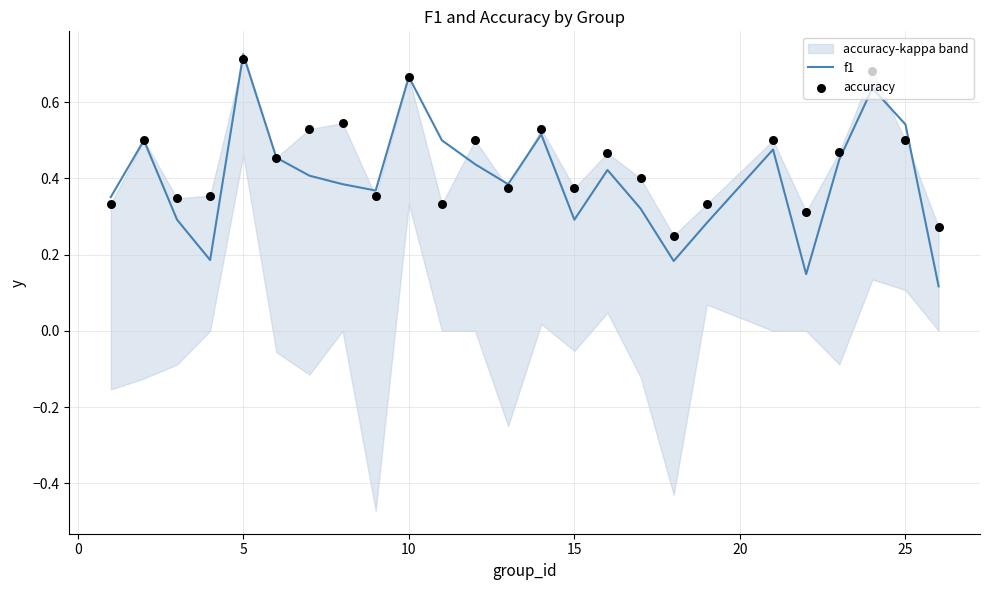

Which series has the largest total across all categories?

accuracy